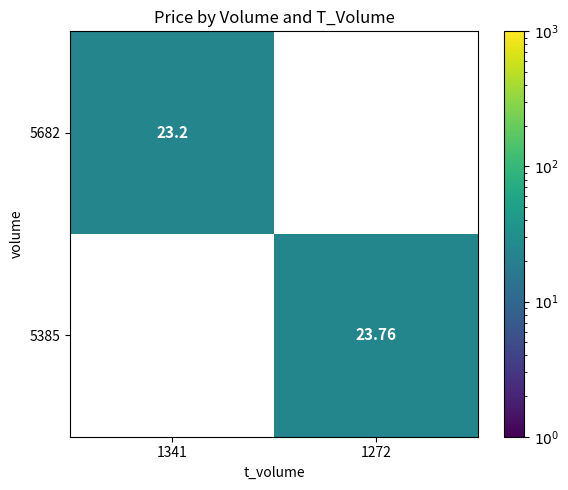

At which category does the chart reach its minimum across all series?

1341